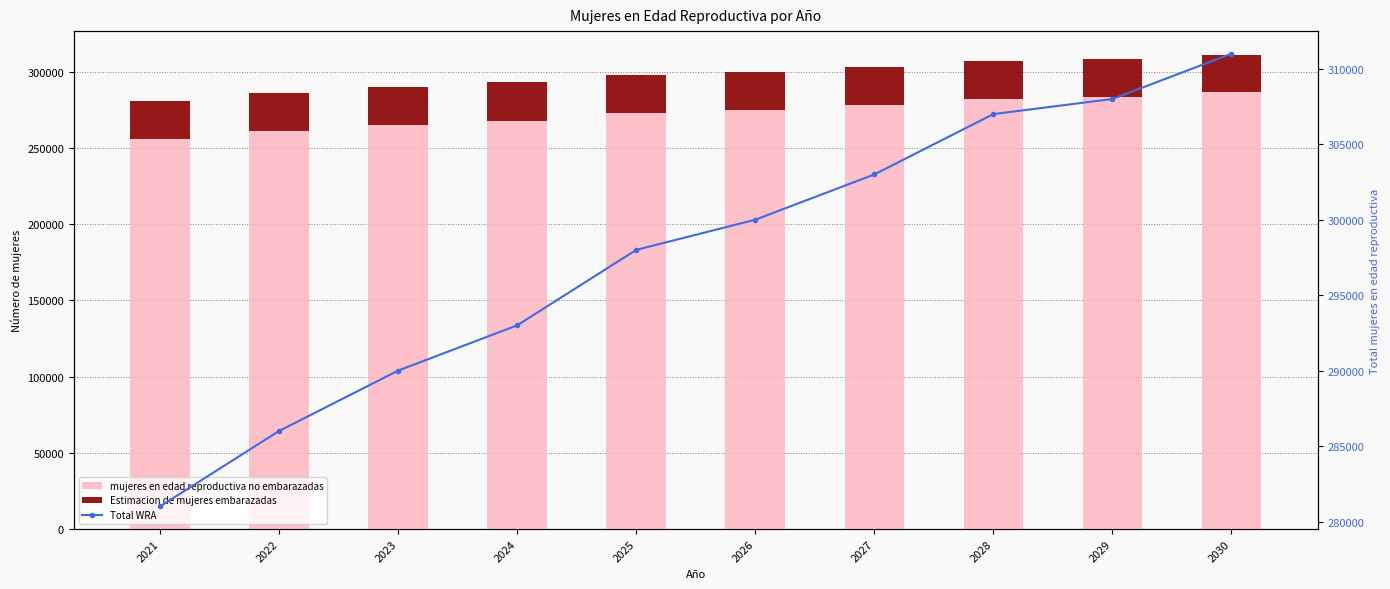

What is the difference between the mujeres en edad reproductiva no embarazadas values at 2024 and 2025?

5092.6